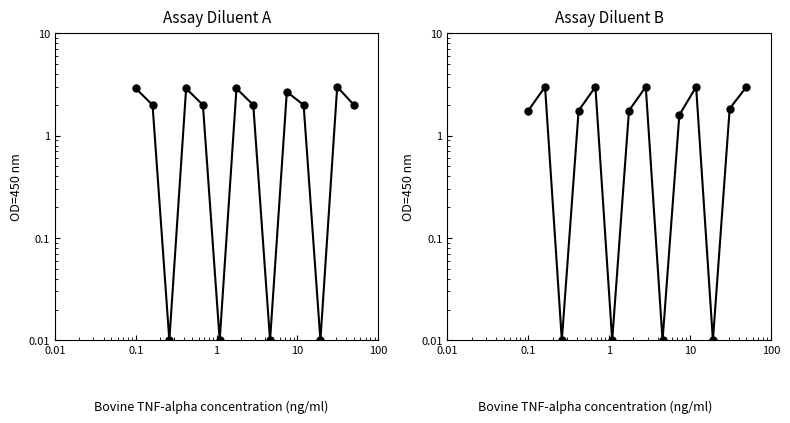

Where is the first local maximum?

0.1